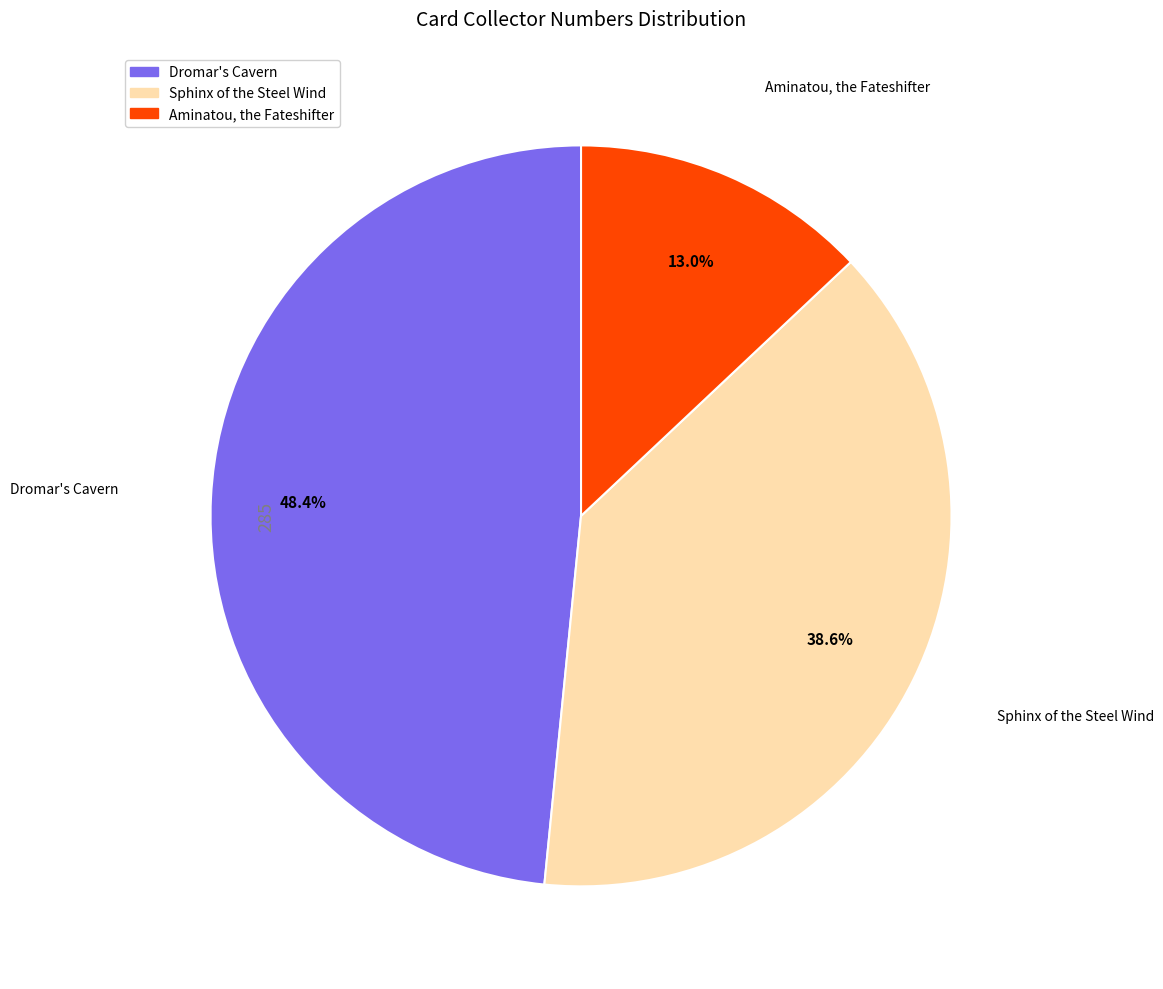

How much of the chart is everything except Dromar's Cavern?

51.6%